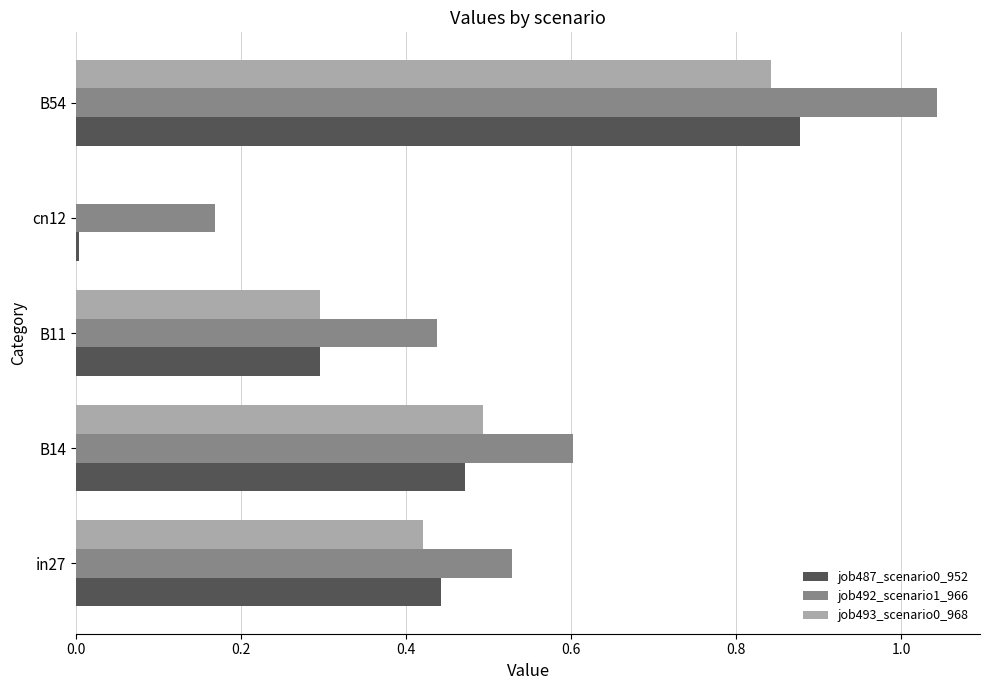

What is the sum of all job487_scenario0_952 values?

2.1